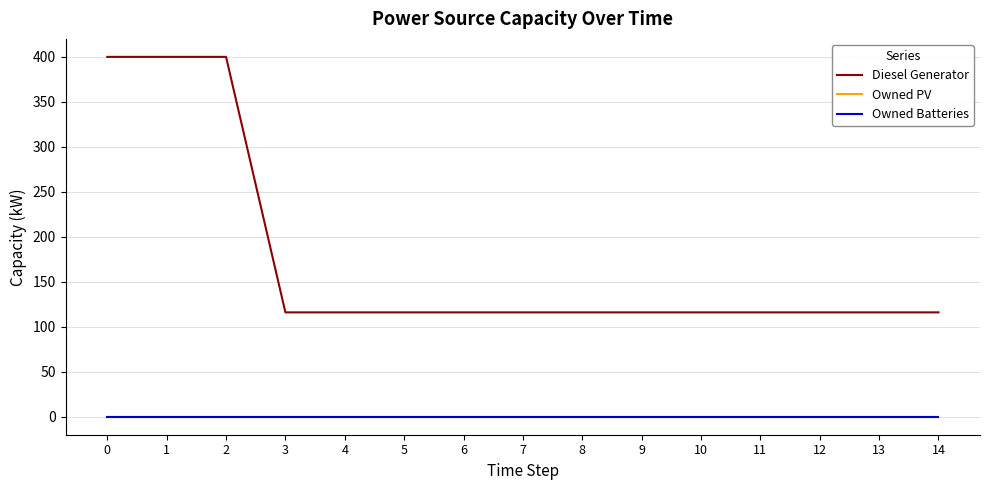

True or false: Owned PV and Owned Batteries cross at least once.

False